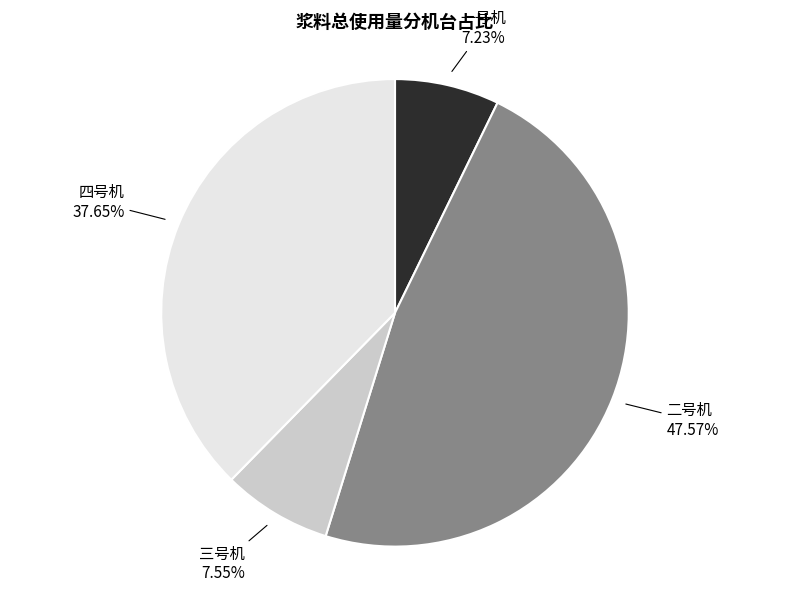

Is it true that 三号机 is 1% of the pie?

False